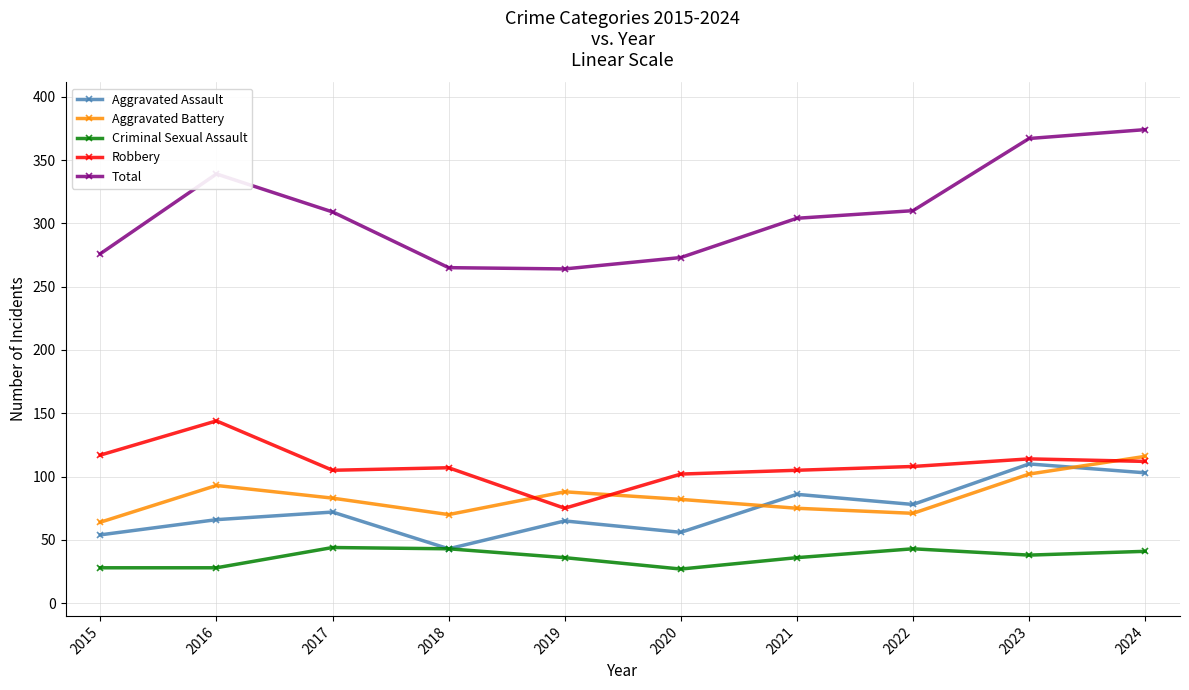

Which series has the widest spread of values?

Total